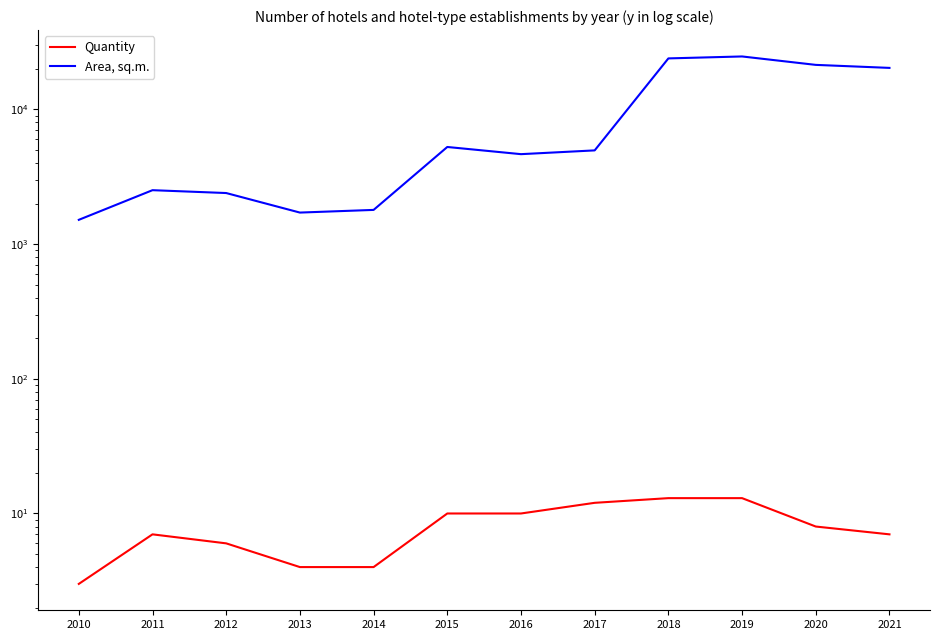

True or false: Quantity and Area, sq.m. intersect in this chart.

False